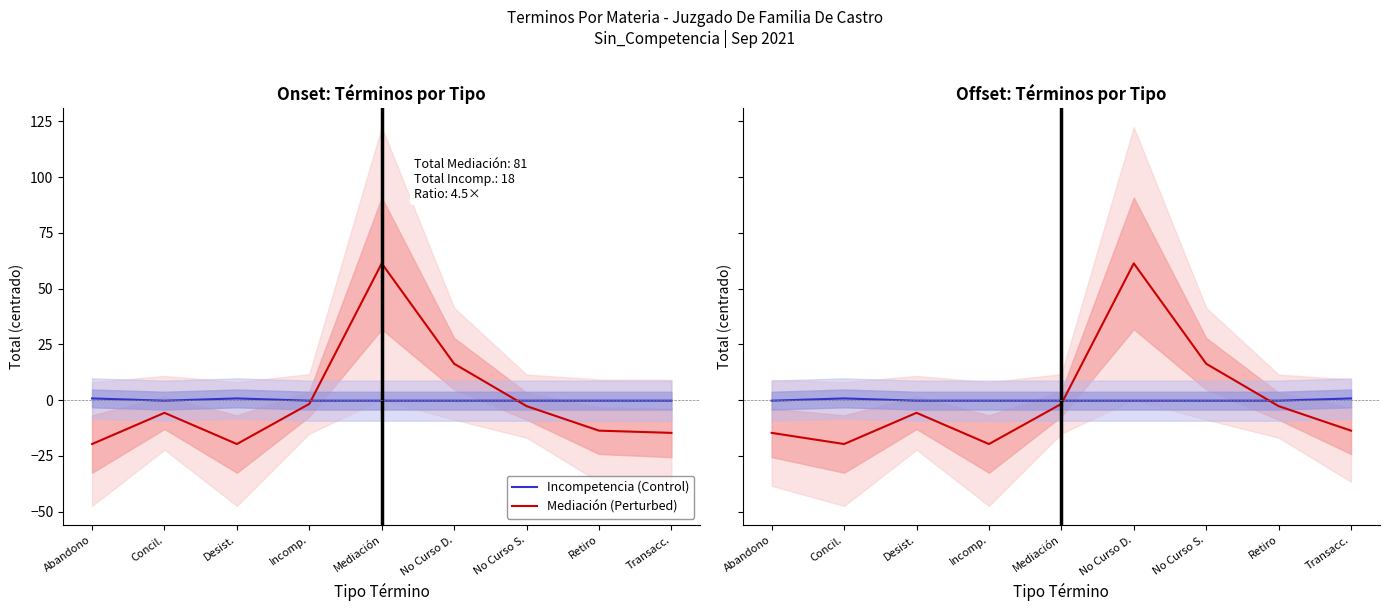

True or false: Mediación / Perturbed has a value of -2.4 at Mediación.

False